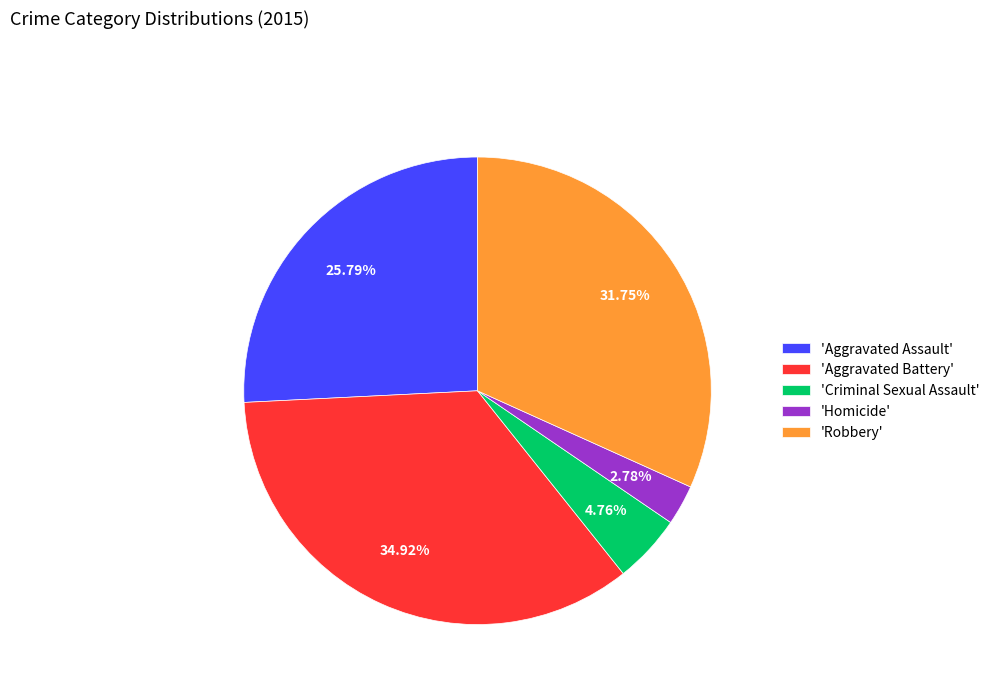

Rank the categories by value from lowest to highest.

'Homicide', 'Criminal Sexual Assault', 'Aggravated Assault', 'Robbery', 'Aggravated Battery'